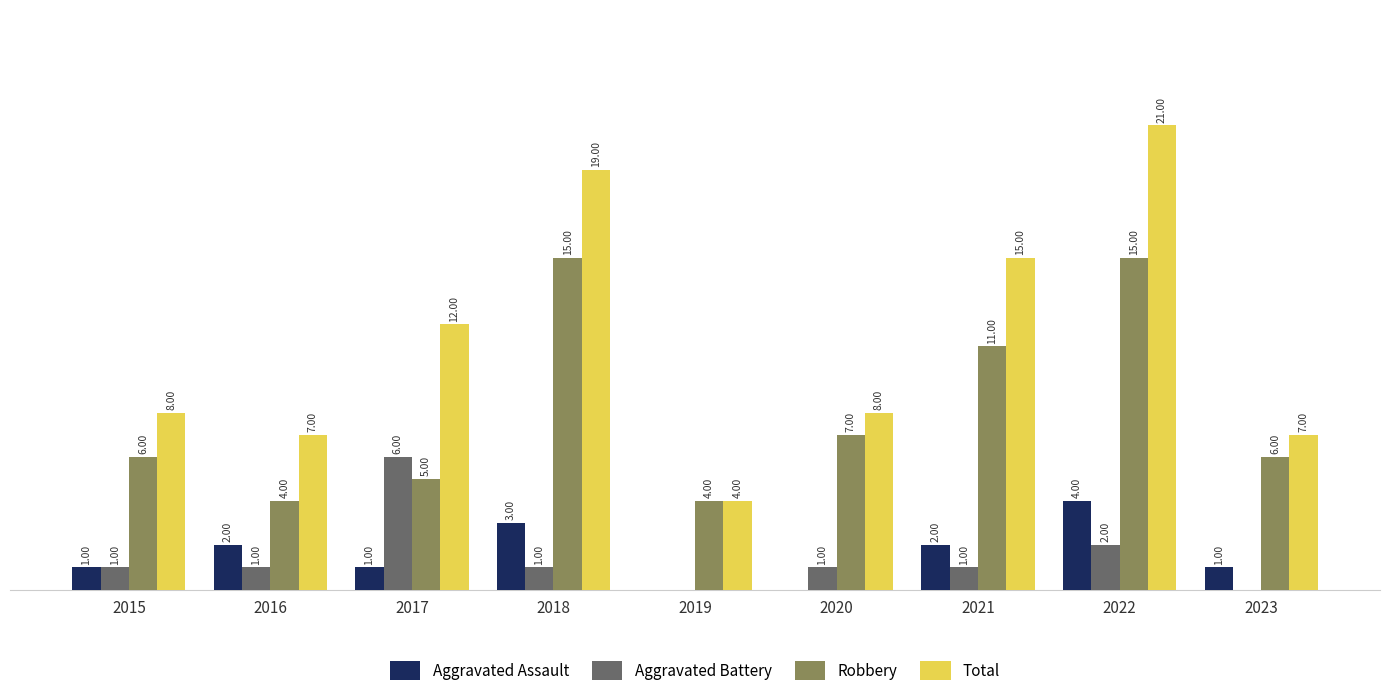

Which series has the largest total across all categories?

Total